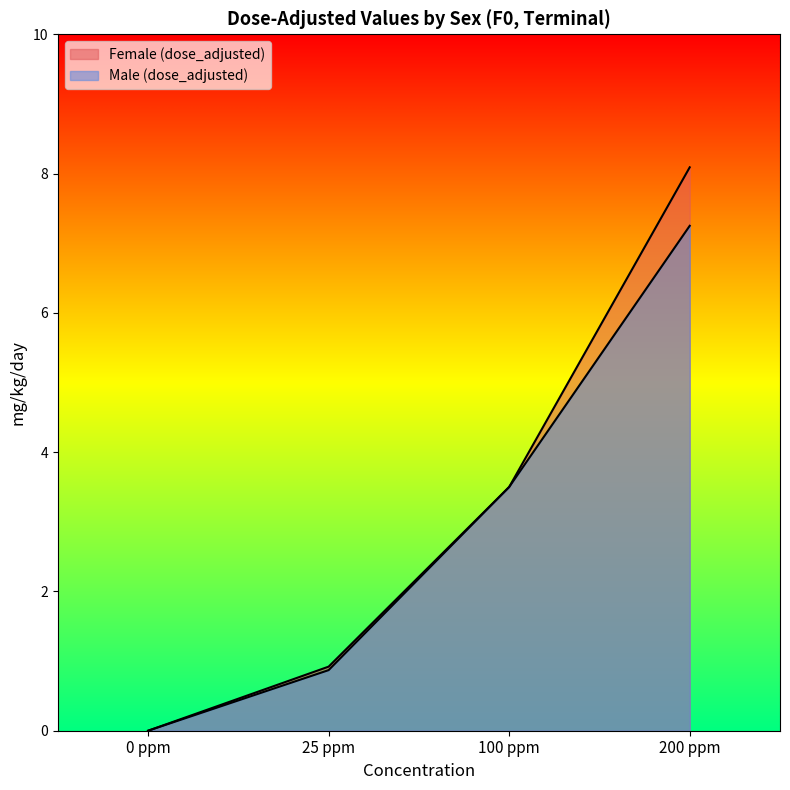

True or false: Female (dose_adjusted) and Male (dose_adjusted) cross at least once.

False